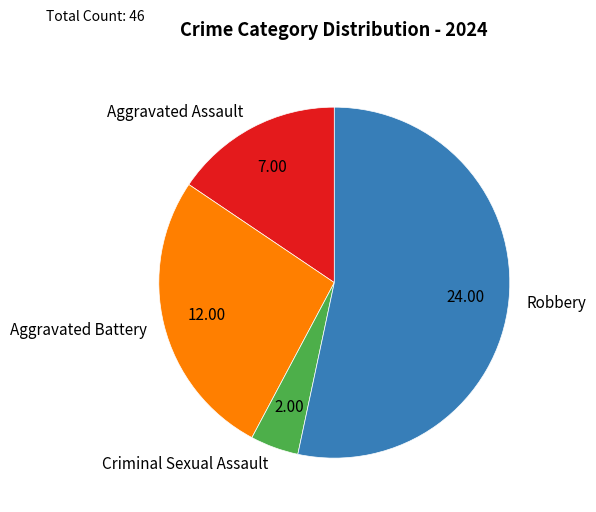

Which has a higher value, Aggravated Assault or Robbery?

Robbery